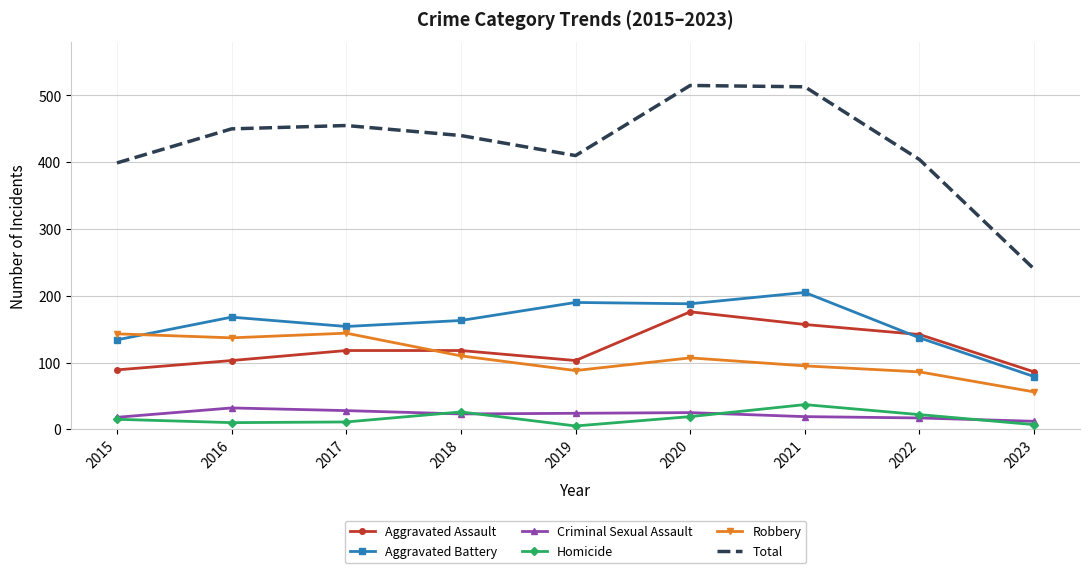

True or false: Aggravated Assault and Aggravated Battery intersect in this chart.

True